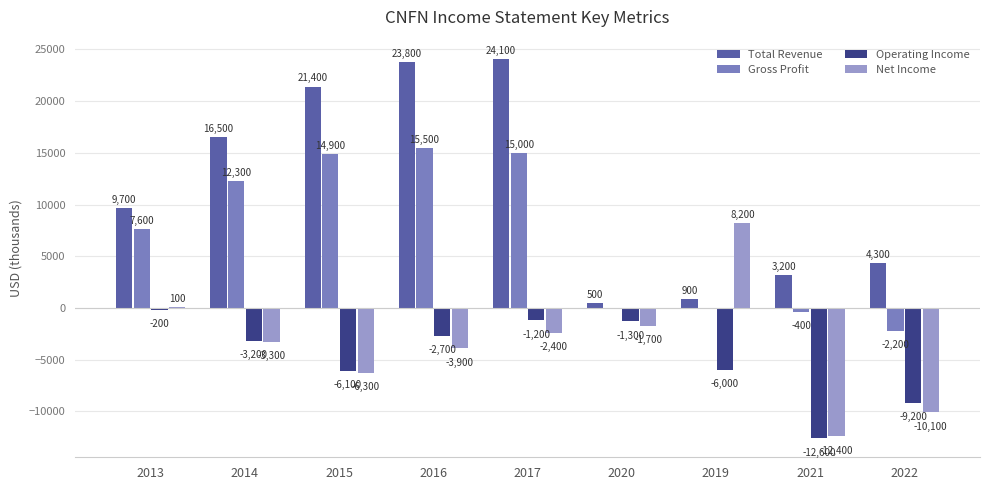

Does the chart contain stacked bars?

No